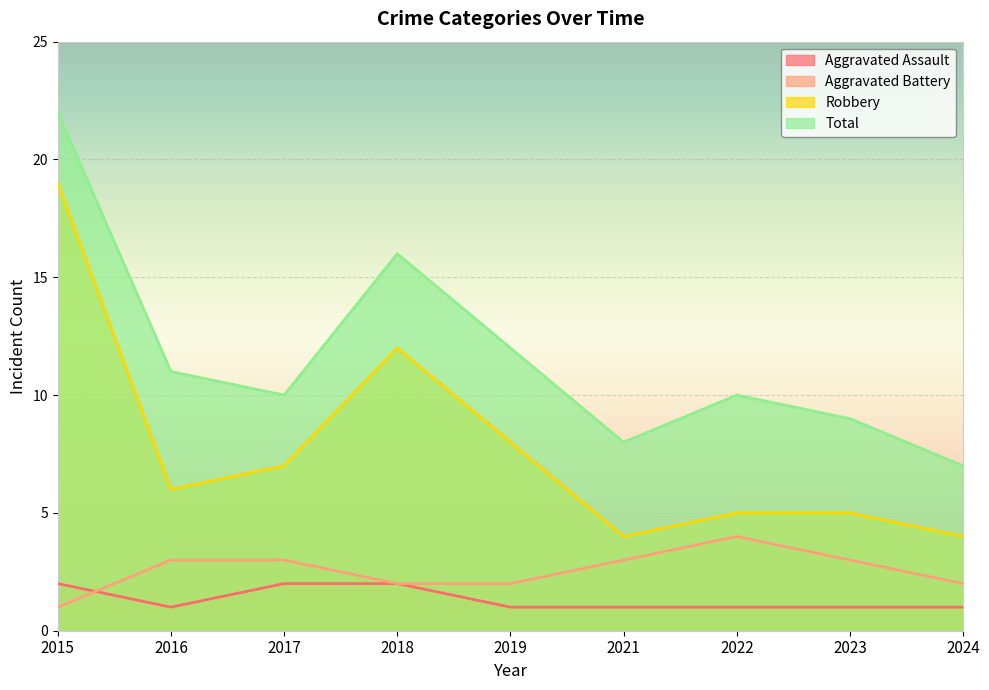

How many lines are shown in the chart?

4